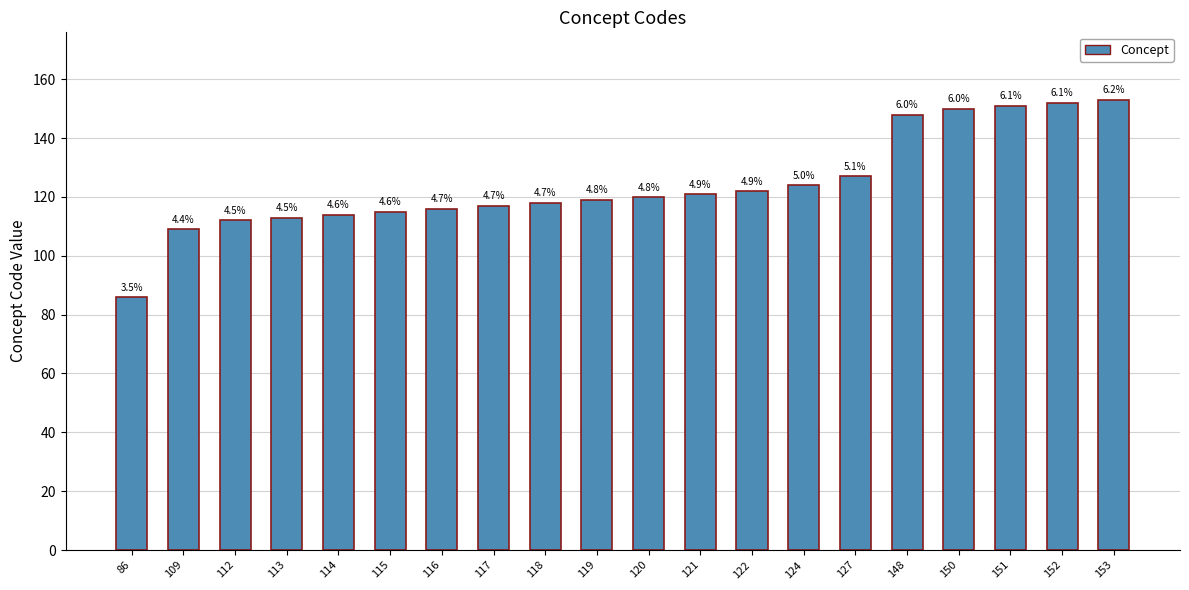

How many bars are there in total?

20